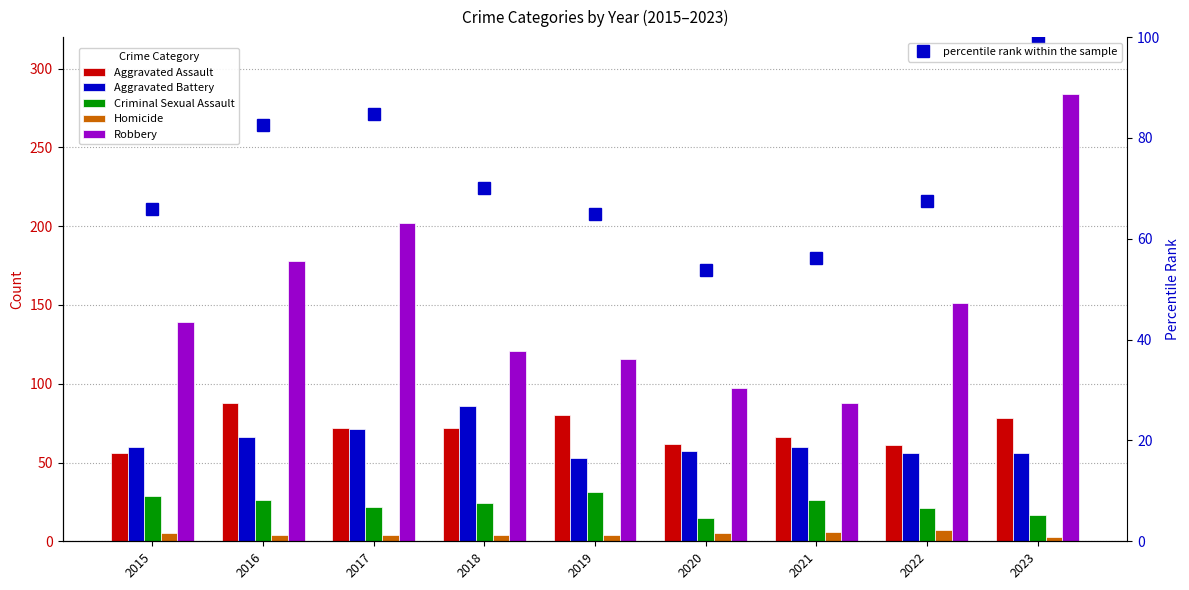

At which label does Aggravated Assault first exceed 72?

2016